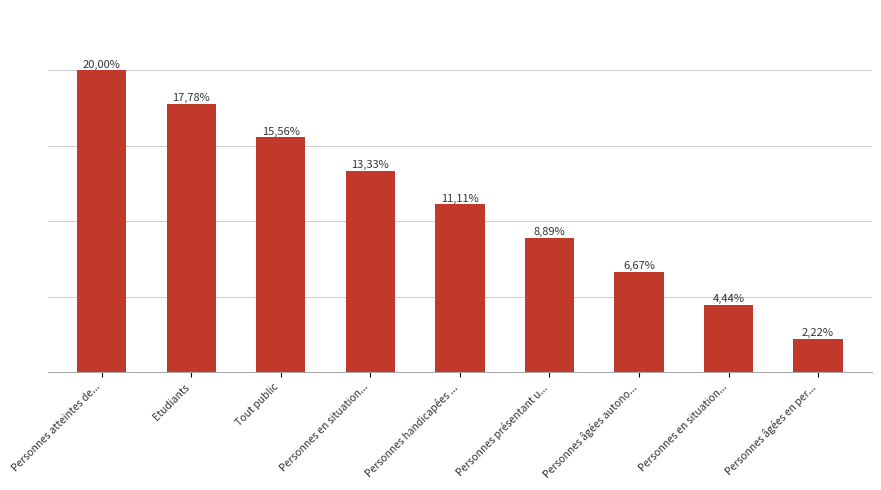

Rank the categories by value from lowest to highest.

Personnes âgées en per..., Personnes en situation..., Personnes âgées autono..., Personnes présentant u..., Personnes handicapées ..., Personnes en situation..., Tout public, Etudiants, Personnes atteintes de...